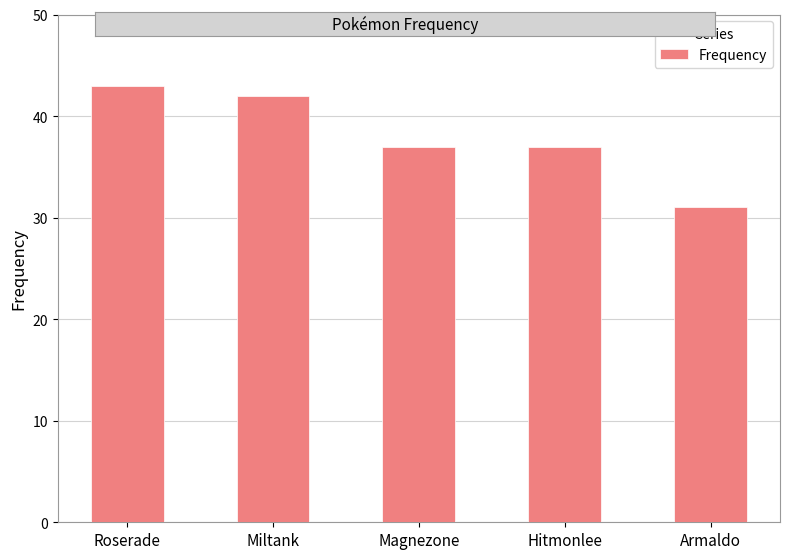

What is the value of the 3rd bar from the left?

37